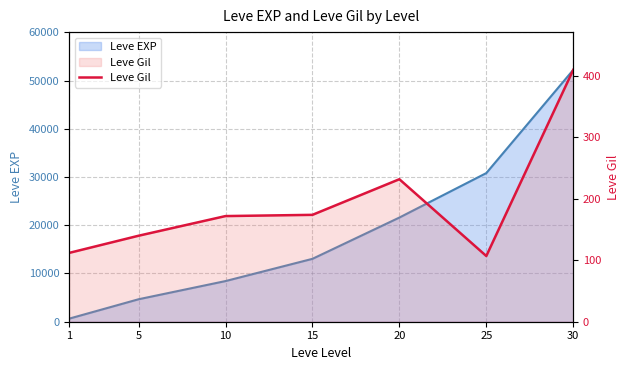

The chart shows a value of 232 at 20. True or false?

True